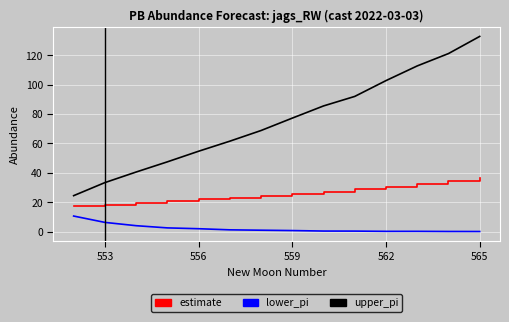

Rank the series by their average value, from highest to lowest.

upper_pi, estimate, lower_pi